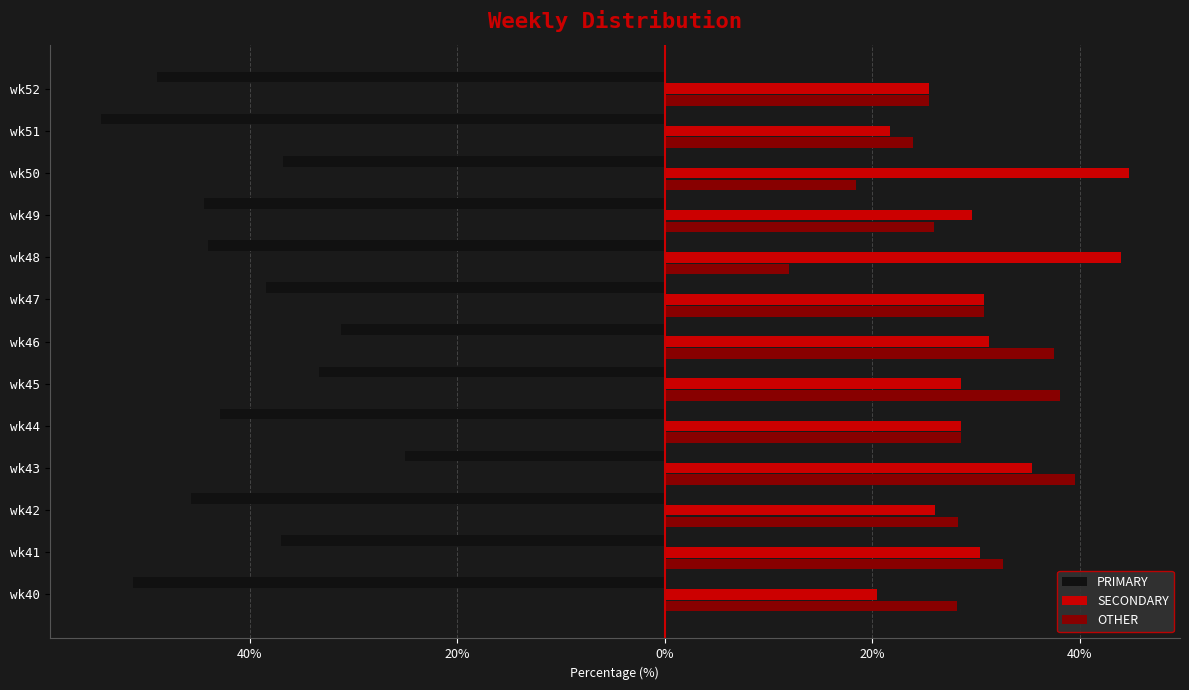

What are all the series names shown in the legend?

PRIMARY, SECONDARY, OTHER